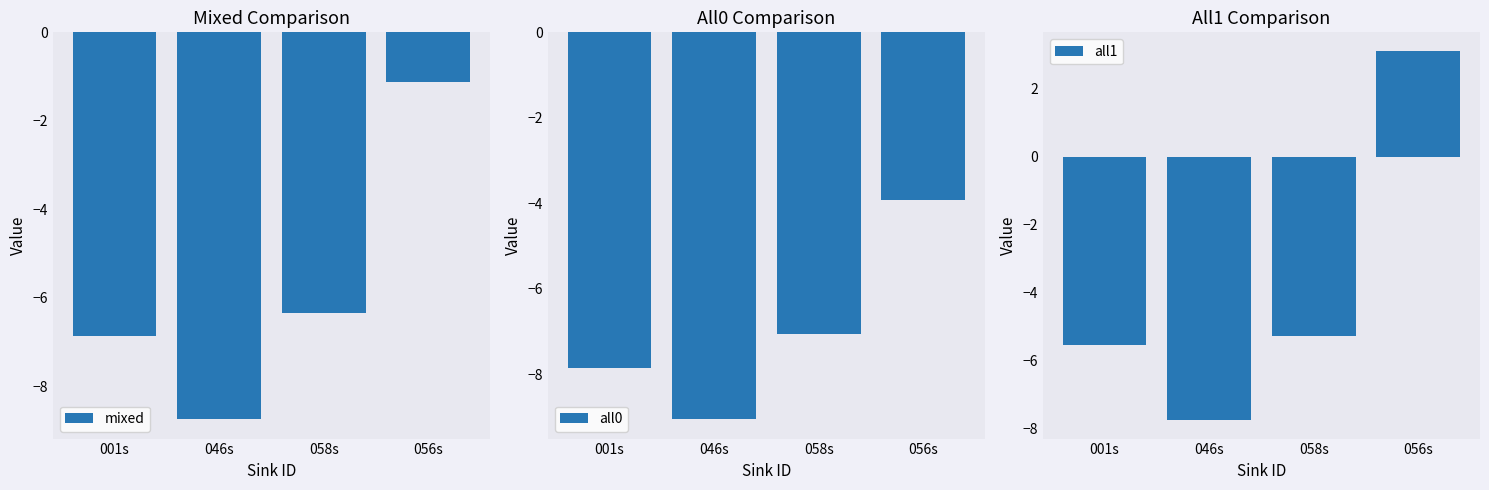

True or false: mixed has a value of -6.9 at 001s.

True